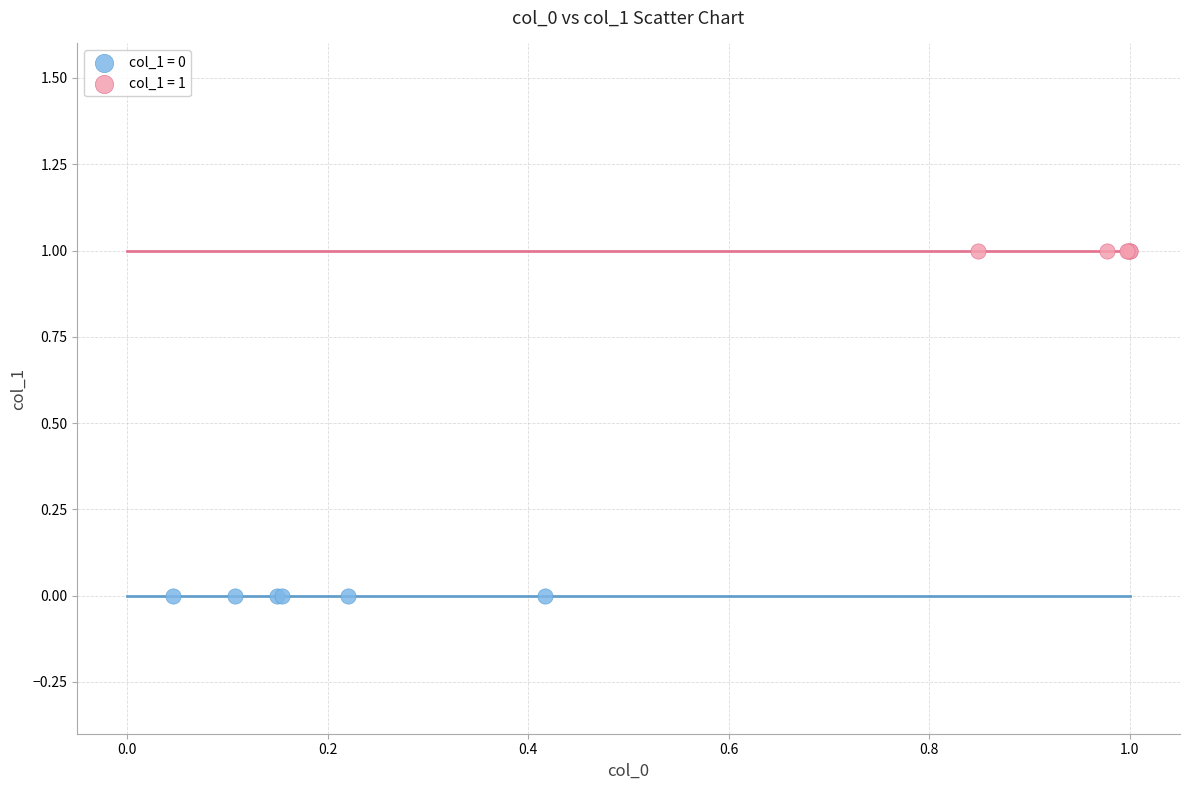

Which series contains the highest Y value?

col_1 = 1